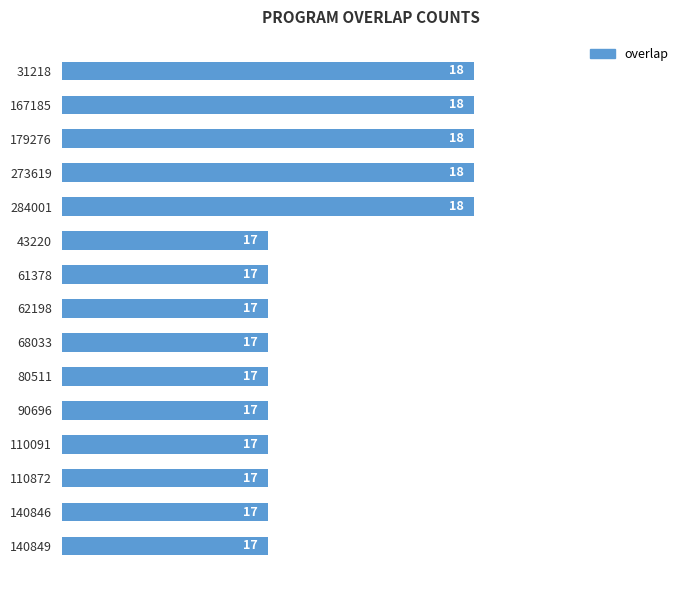

Are the bars horizontal?

Yes